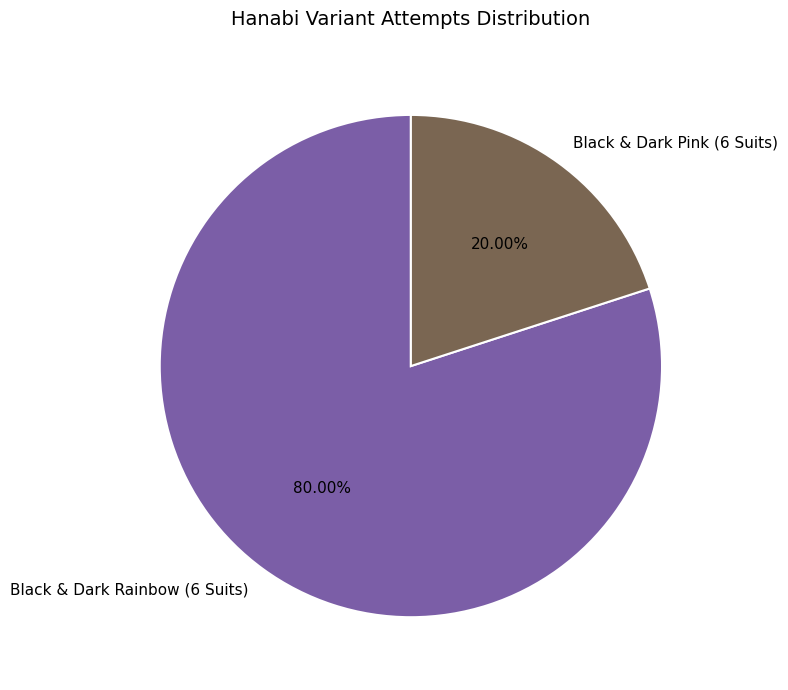

Which category has the biggest portion of the pie?

Black & Dark Rainbow (6 Suits)